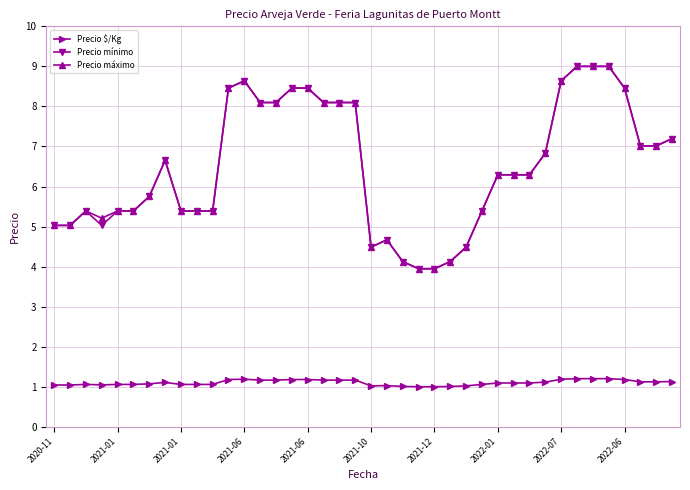

What is the lowest value of the Precio máximo series?

3.9